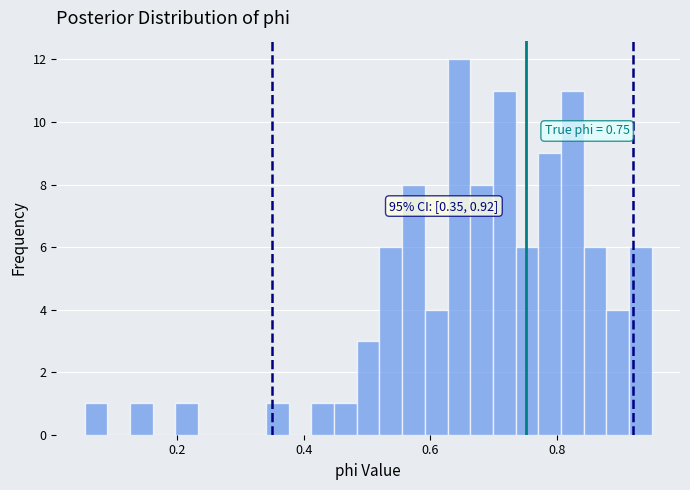

Read against the x-axis, roughly where is the centre of the tallest bar?

0.64